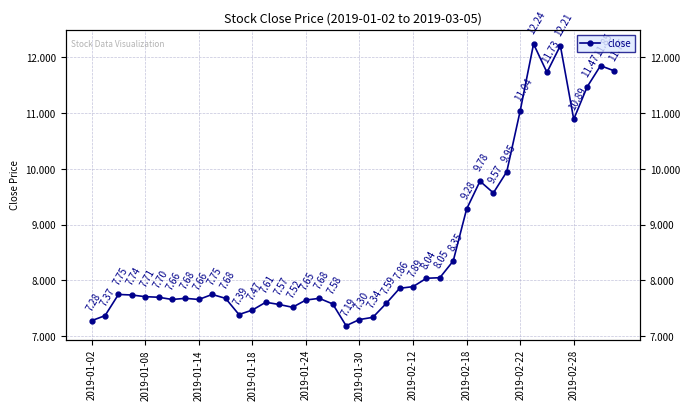

What is the average value?

8.6